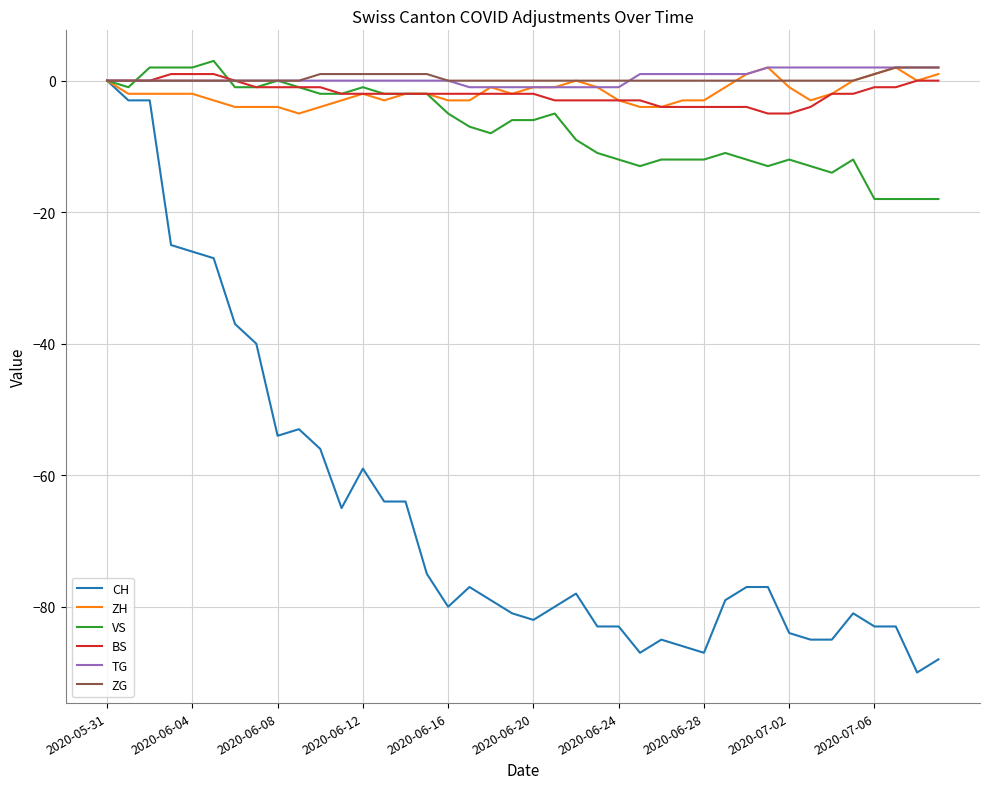

What is the sum of all TG values?

16